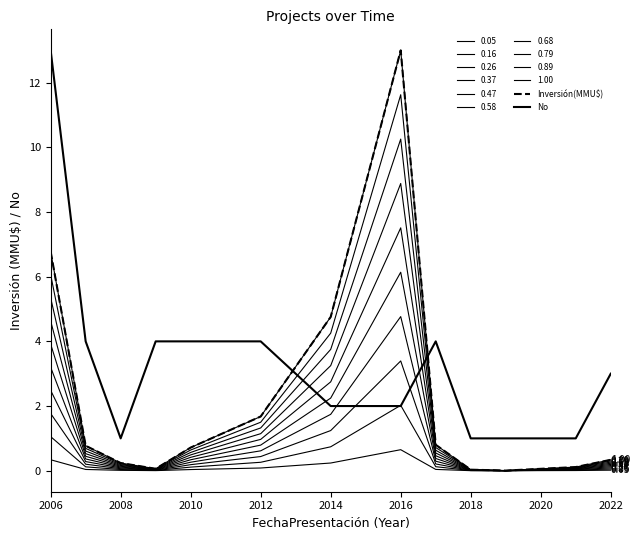

Is this an area chart (filled region under the line)?

No